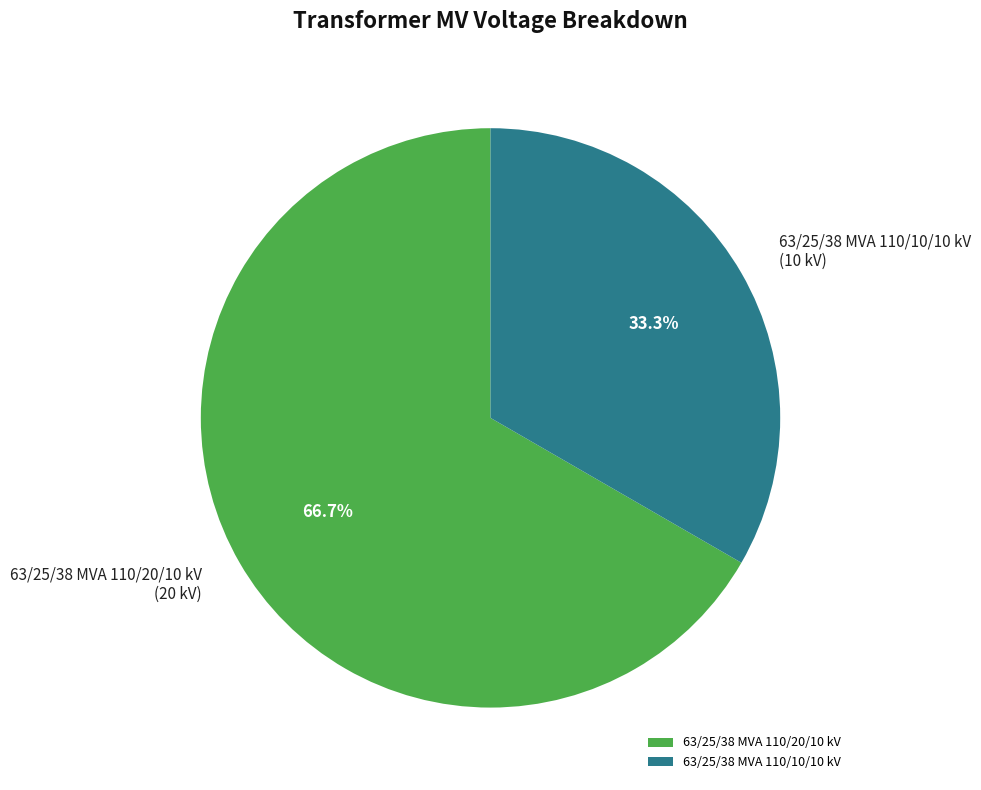

To the nearest percent, what portion does 63/25/38 MVA 110/20/10 kV represent?

67%